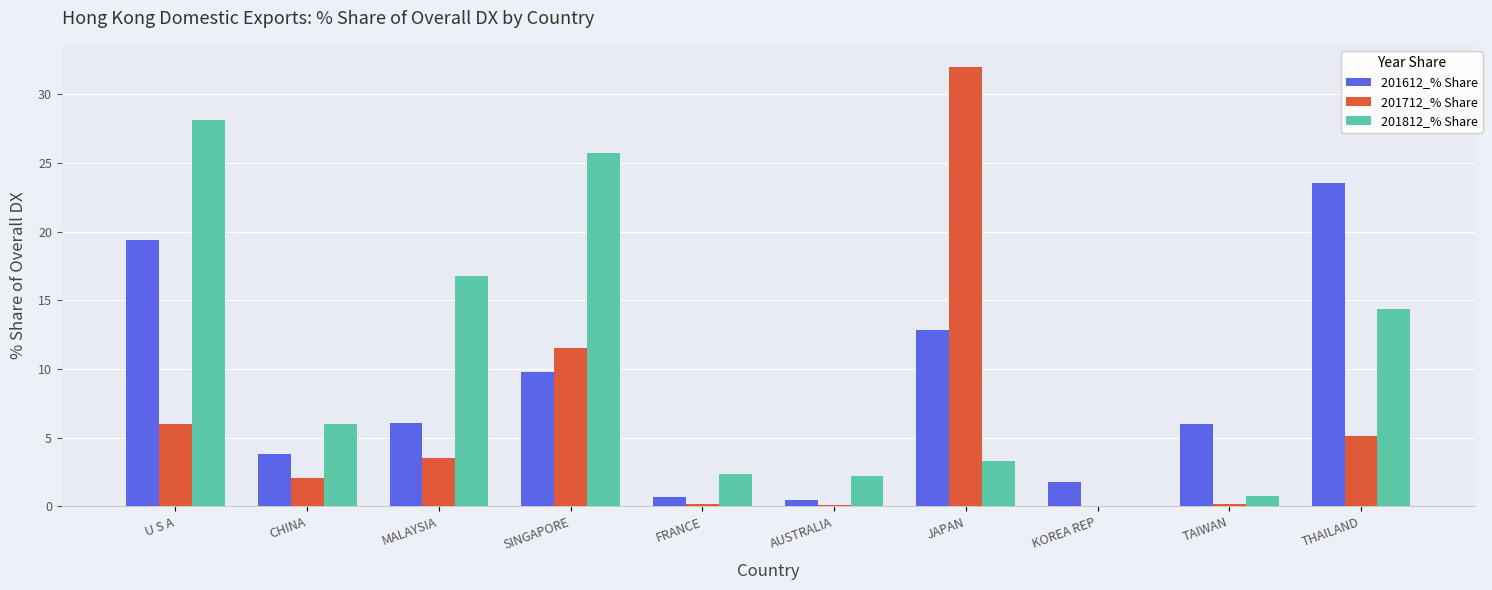

Between JAPAN and TAIWAN, which series saw the biggest shift?

201712_% Share